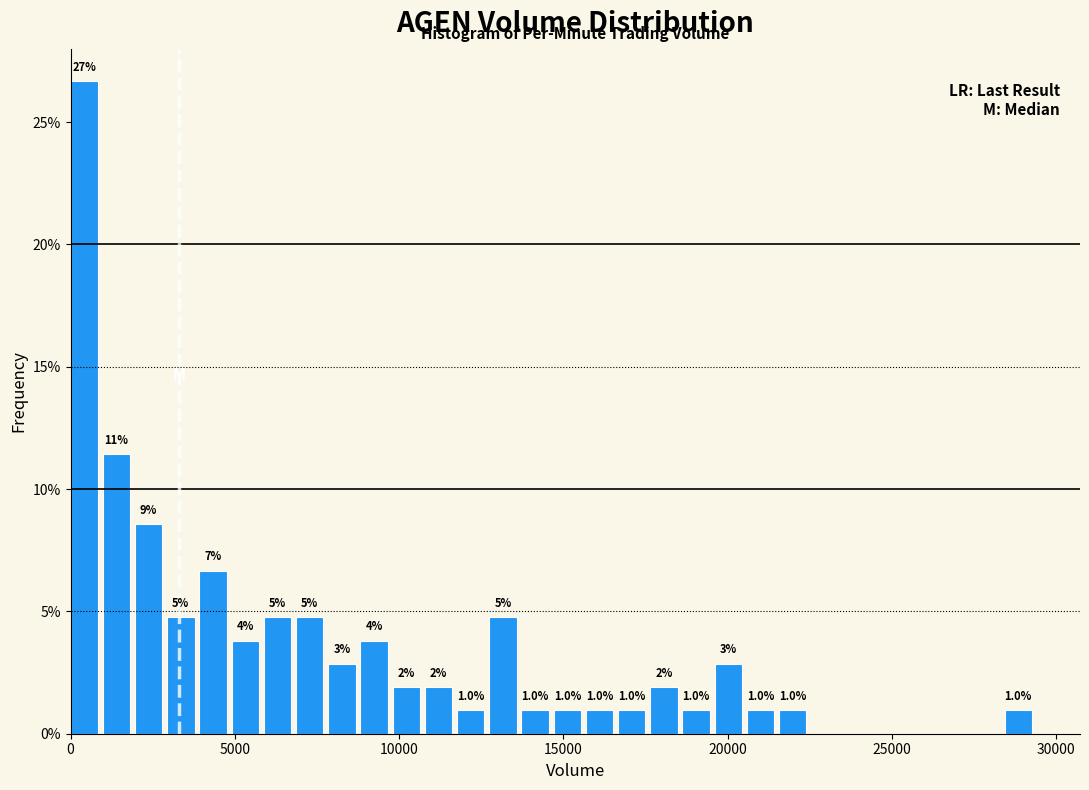

Around what value on the x-axis is the tallest bar? Give the approximate position of its centre, as read against the axis.

500